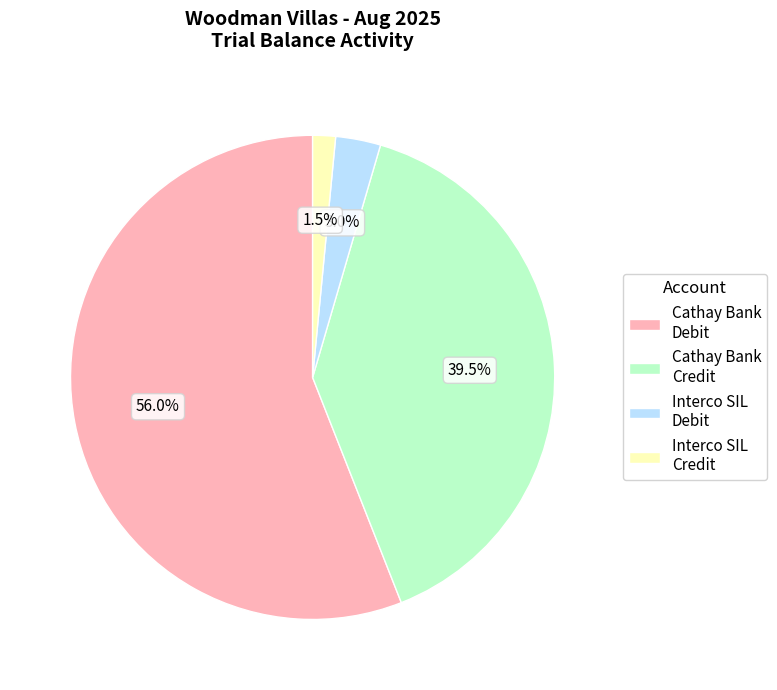

Rank the categories by value from lowest to highest.

Interco SIL Credit, Interco SIL Debit, Cathay Bank Credit, Cathay Bank Debit